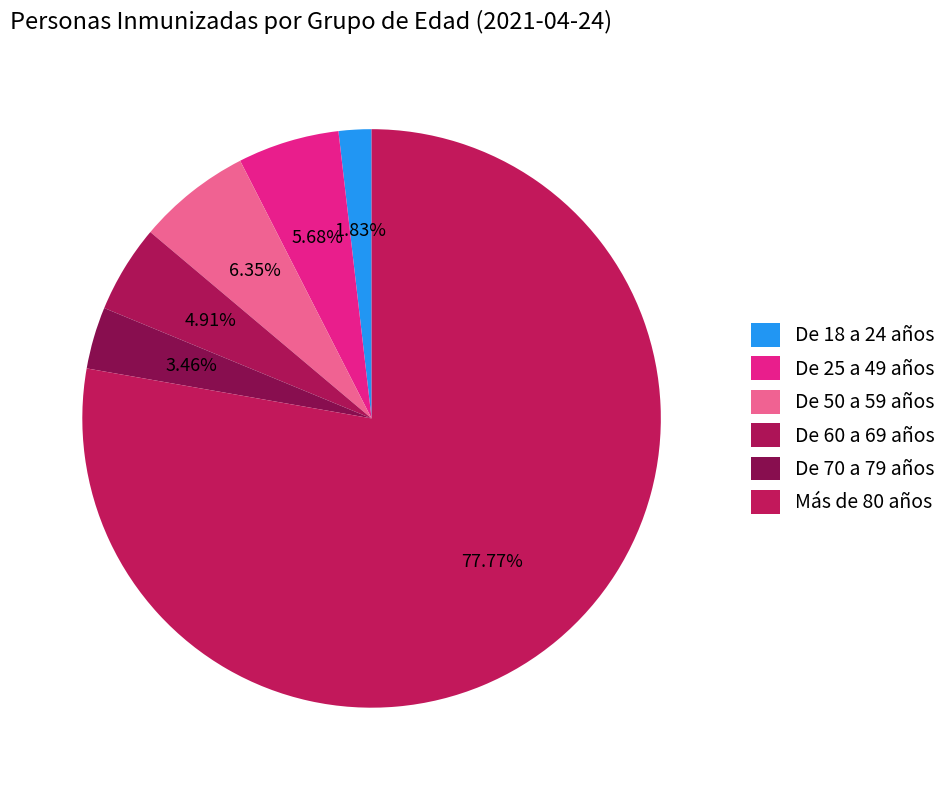

Is it true that De 18 a 24 años is 2% of the pie?

True